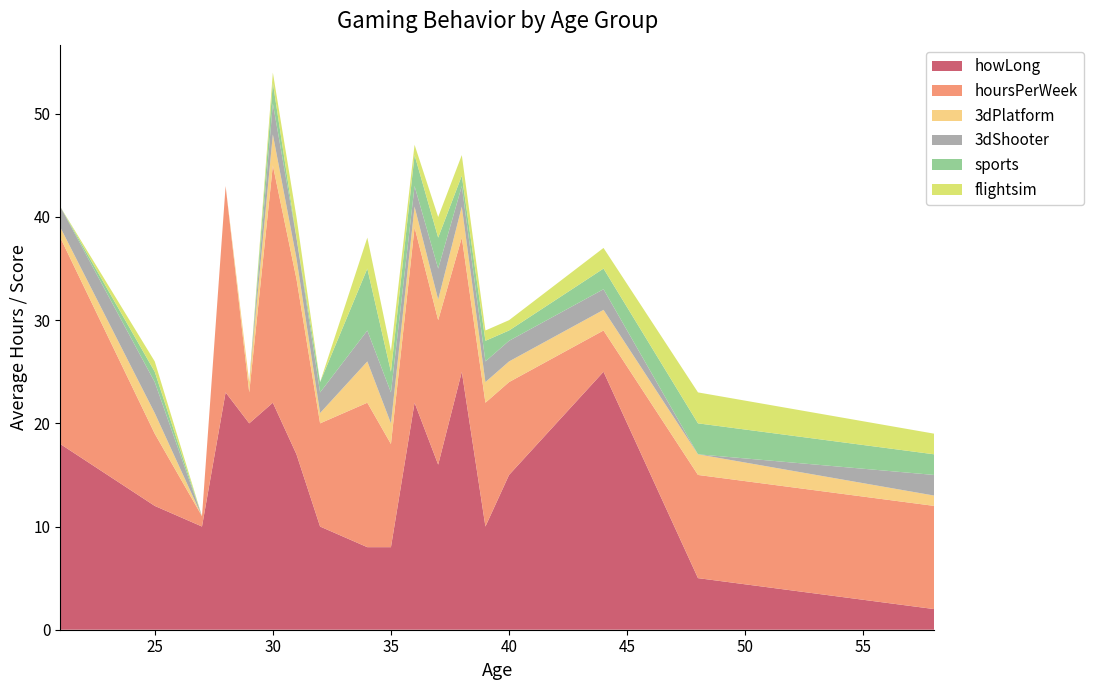

Reading left to right, list all the values displayed in this chart.

howLong: 21=18	25=12	27=10	28=23	29=20	30=22	31=17	32=10	34=8	35=8	36=22	37=16	38=25	39=10	40=15	44=25	48=5	58=2
hoursPerWeek: 21=20	25=7	27=1	28=20	29=3	30=23	31=17	32=10	34=14	35=10	36=17	37=14	38=13	39=12	40=9	44=4	48=10	58=10
3dPlatform: 21=1	25=2	27=0	28=0	29=1	30=3	31=2	32=1	34=4	35=2	36=2	37=2	38=3	39=2	40=2	44=2	48=2	58=1
3dShooter: 21=2	25=3	27=0	28=0	29=0	30=3	31=2	32=2	34=3	35=3	36=2	37=3	38=2	39=2	40=2	44=2	48=0	58=2
sports: 21=0	25=1	27=0	28=0	29=0	30=2	31=0	32=1	34=6	35=2	36=3	37=3	38=1	39=2	40=1	44=2	48=3	58=2
flightsim: 21=0	25=1	27=0	28=0	29=0	30=1	31=2	32=0	34=3	35=2	36=1	37=2	38=2	39=1	40=1	44=2	48=3	58=2